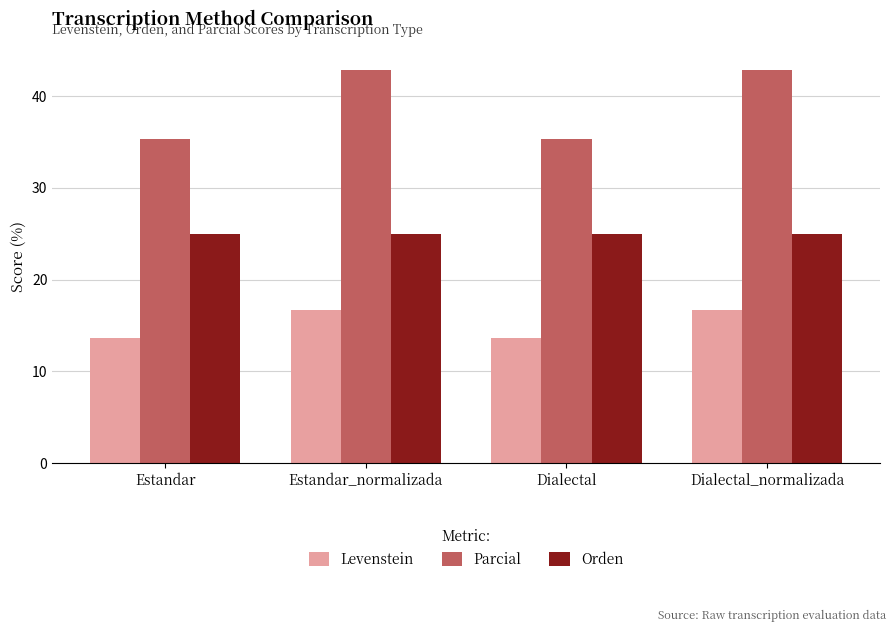

What is the sum of the Parcial values at Estandar and Dialectal?

70.6